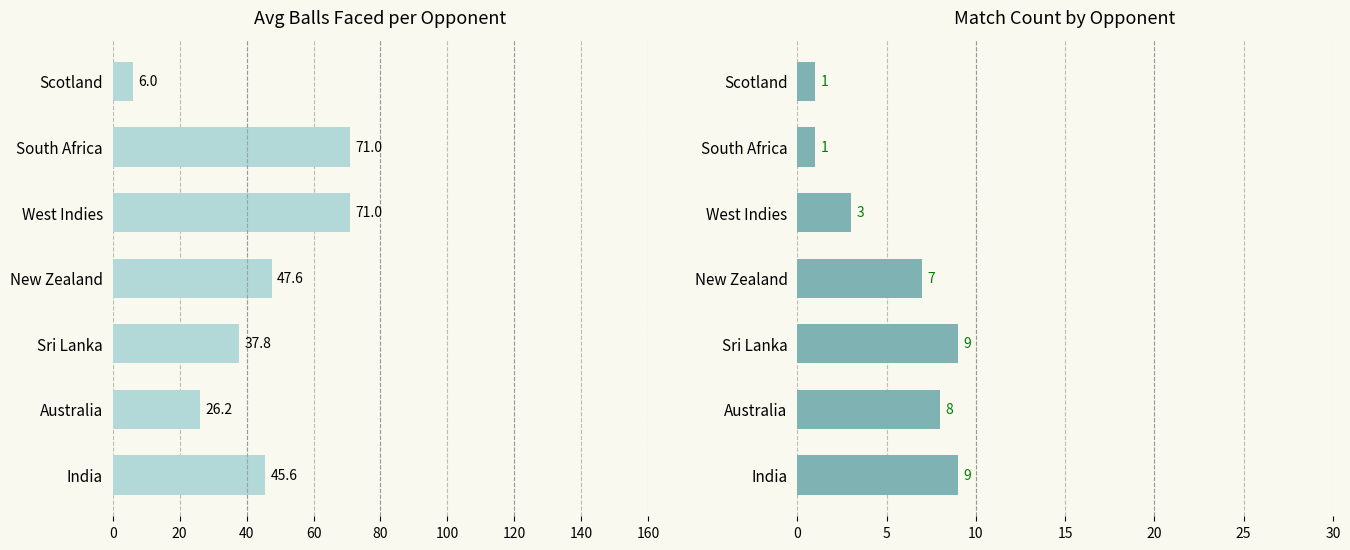

What is the total value across all series at 20?

34.2